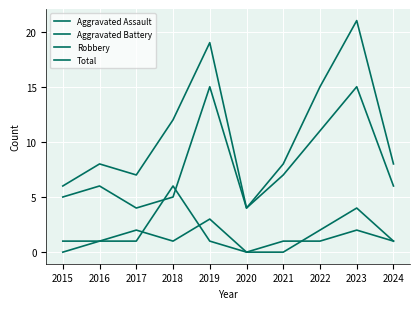

Rank the categories by Aggravated Assault value from lowest to highest.

2015, 2020, 2021, 2016, 2018, 2024, 2017, 2022, 2019, 2023